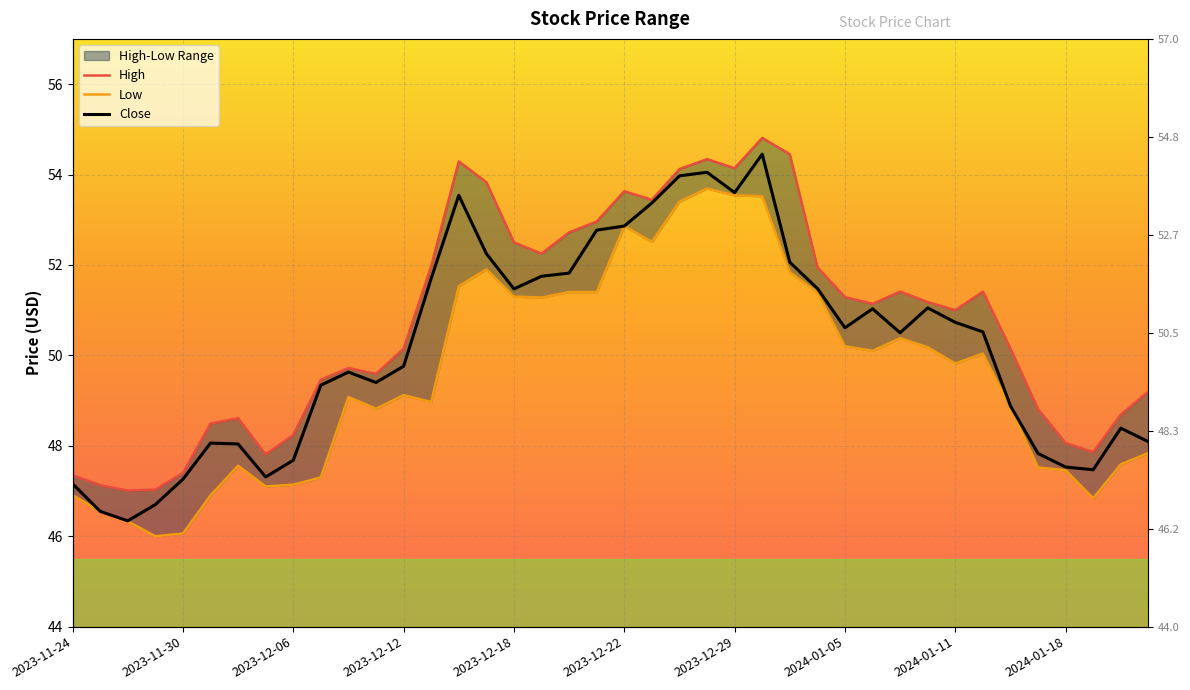

True or false: High has a value of 71.2 at 2023-12-22.

False